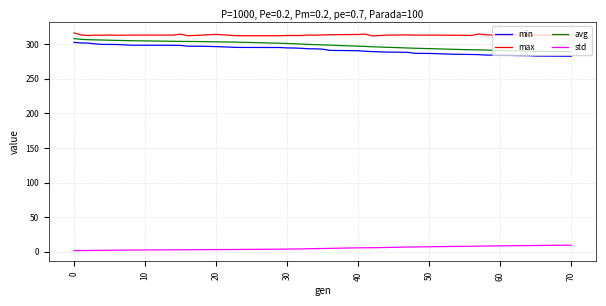

Which series has the largest total across all categories?

max